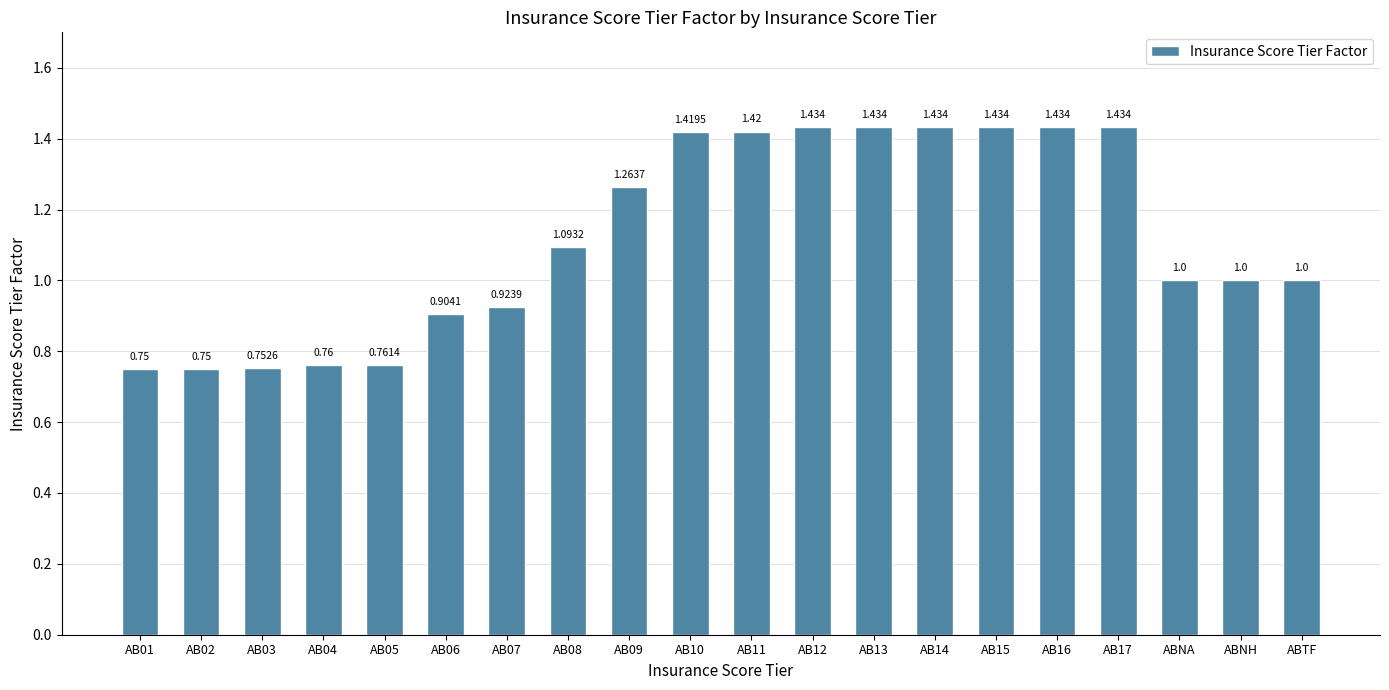

Does the chart contain any negative values?

No